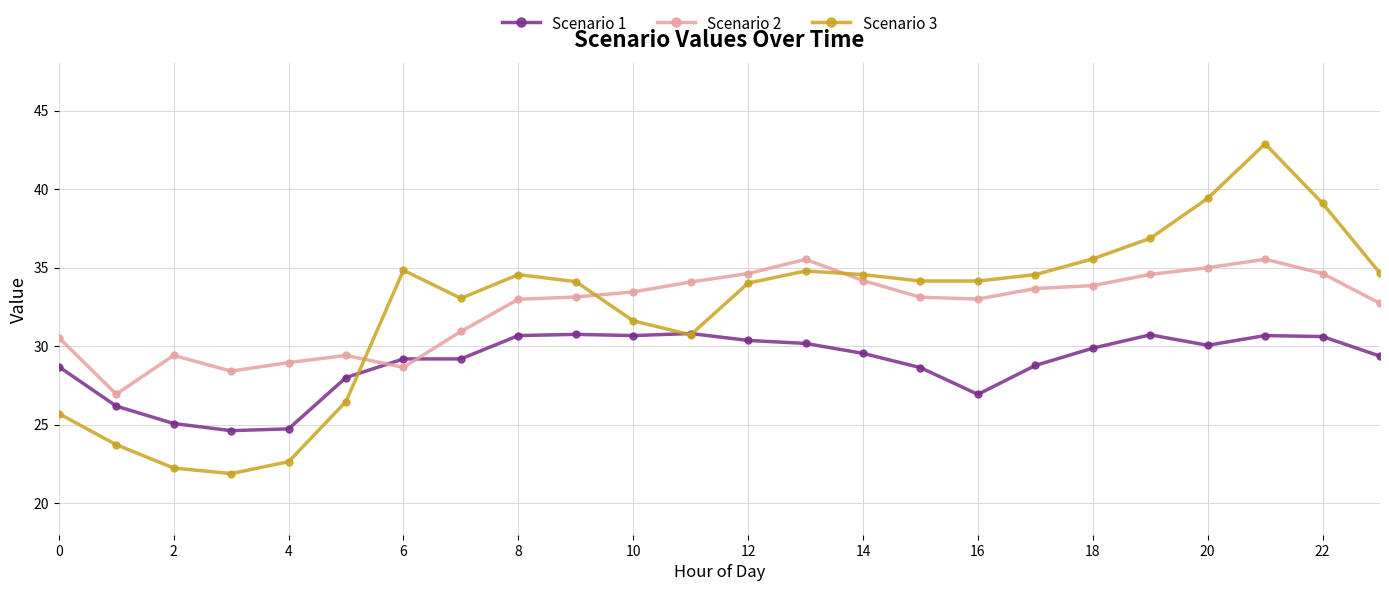

Which series has the largest range (max minus min)?

Scenario 3